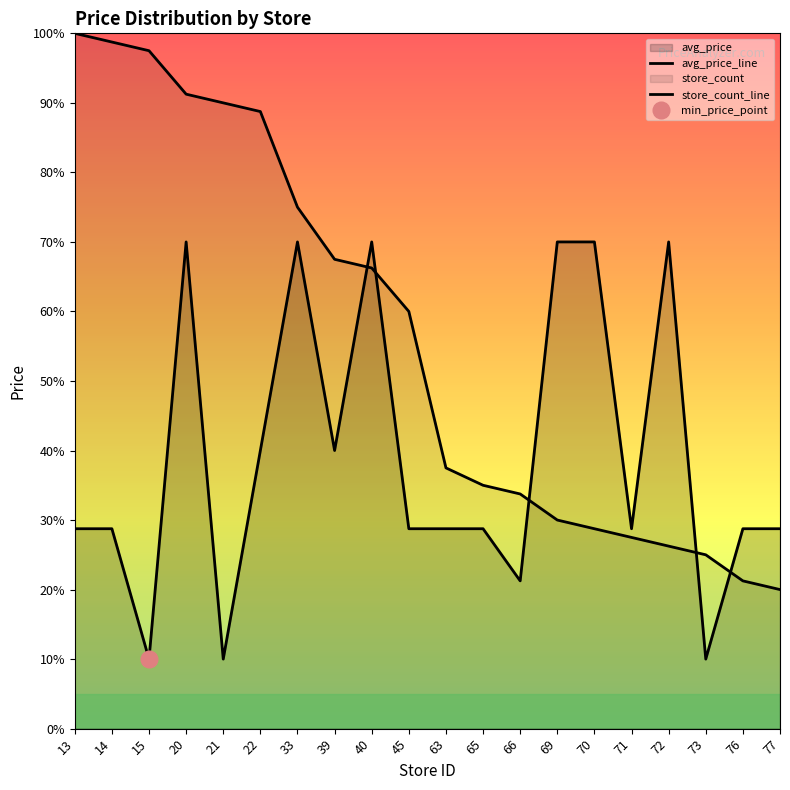

At how many categories does at least one series exceed 94?

3